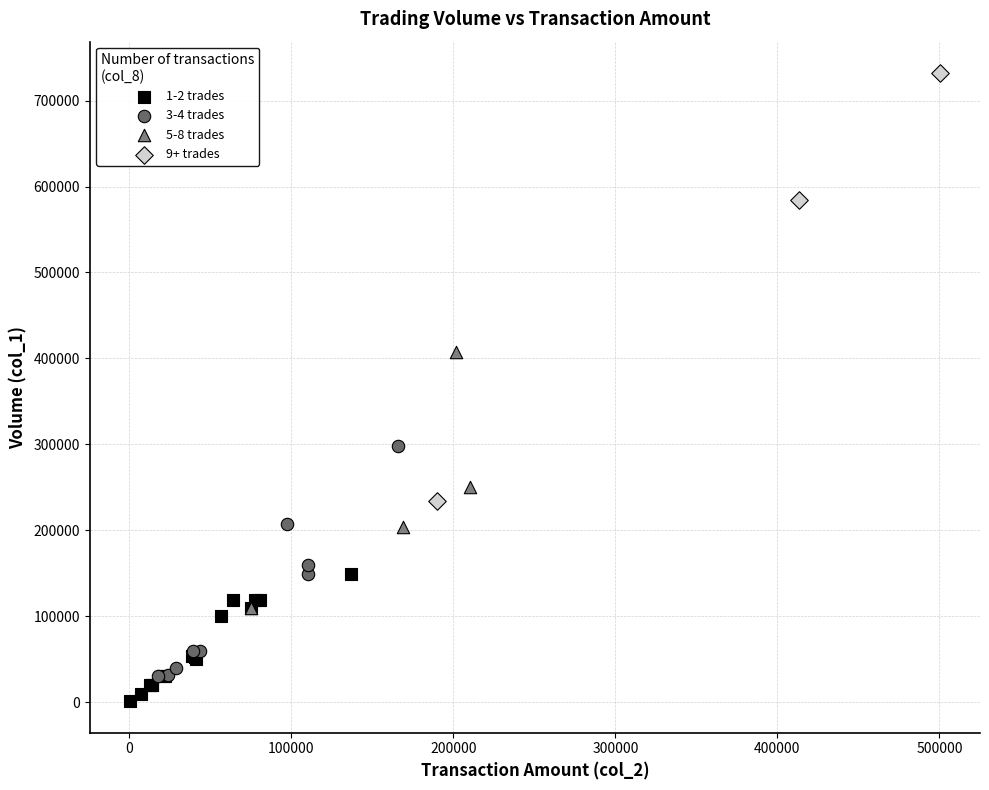

Which series contains the highest Y value?

9+ trades